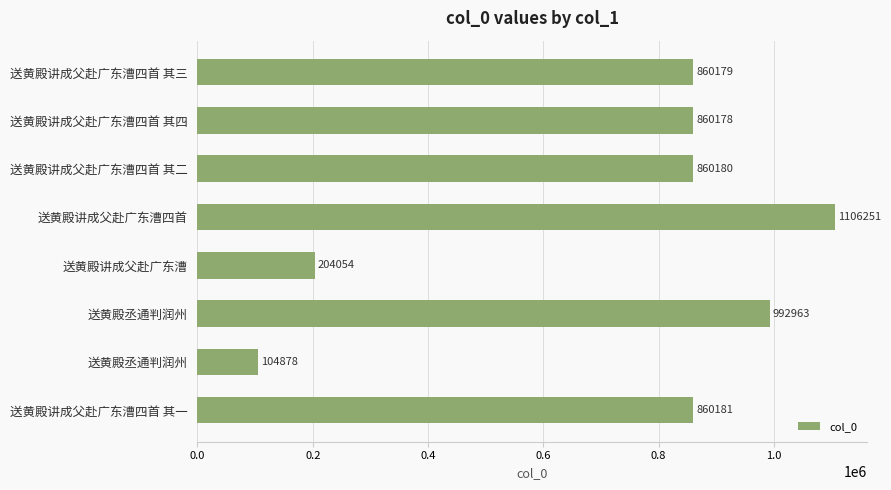

What is the difference between the second highest and minimum values?

888085